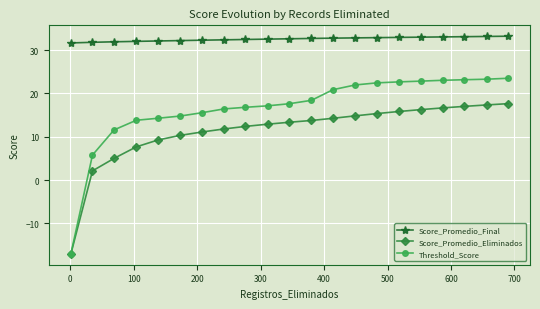

What is the value of the Score_Promedio_Eliminados point at the 9th from the left?

12.4